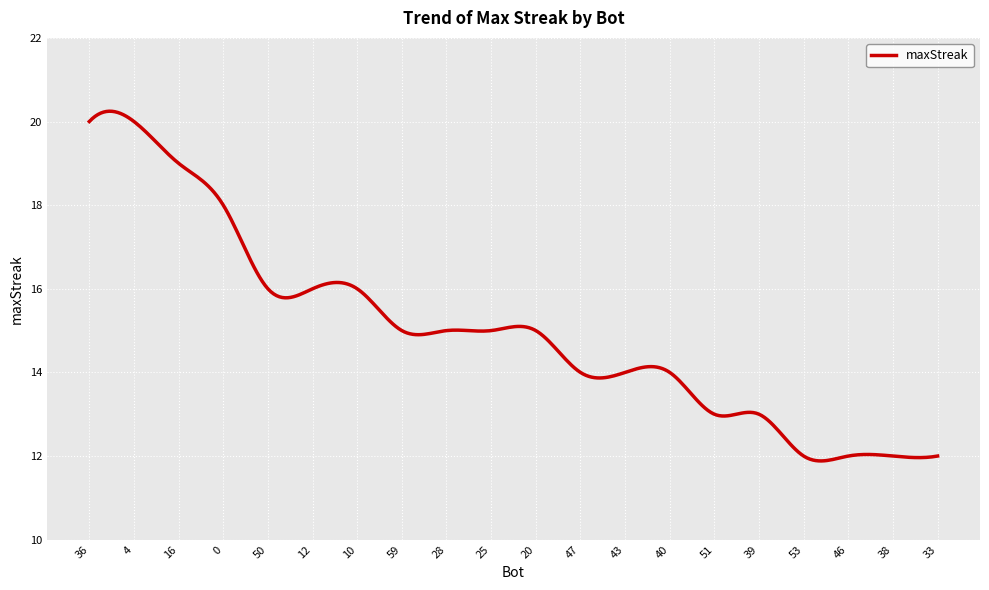

Does the chart display data point markers on the line(s)?

No